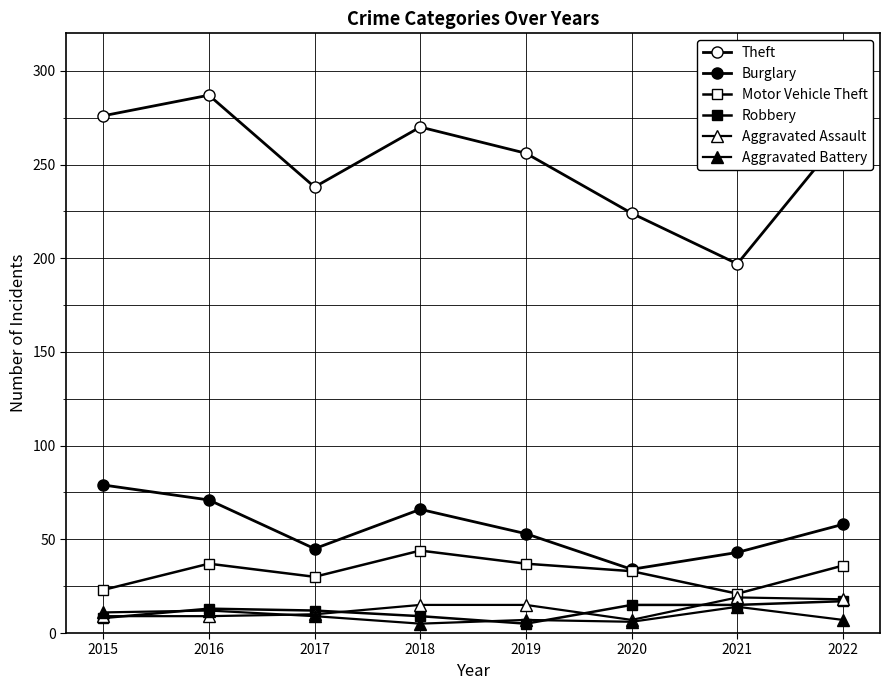

Which category has the lowest value in the Aggravated Battery series?

2018